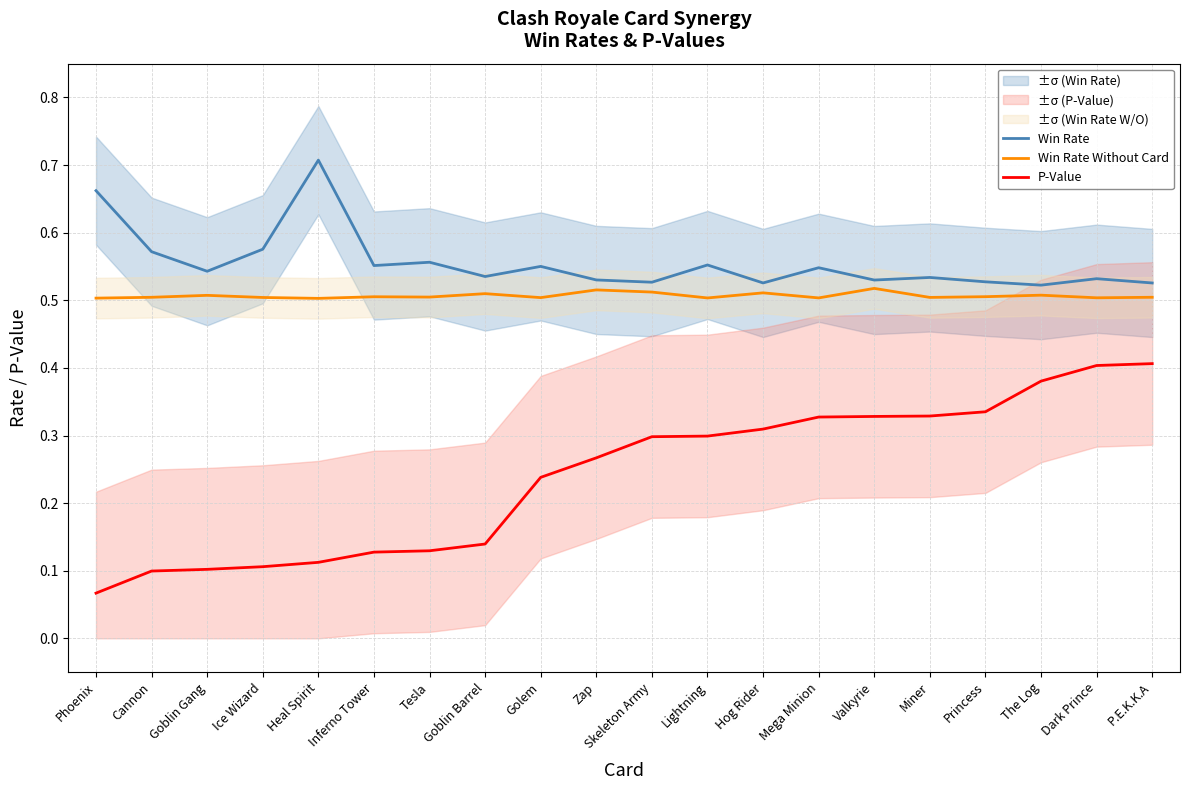

Rank the series by their average value, from highest to lowest.

Win Rate, Win Rate Without Card, P-Value